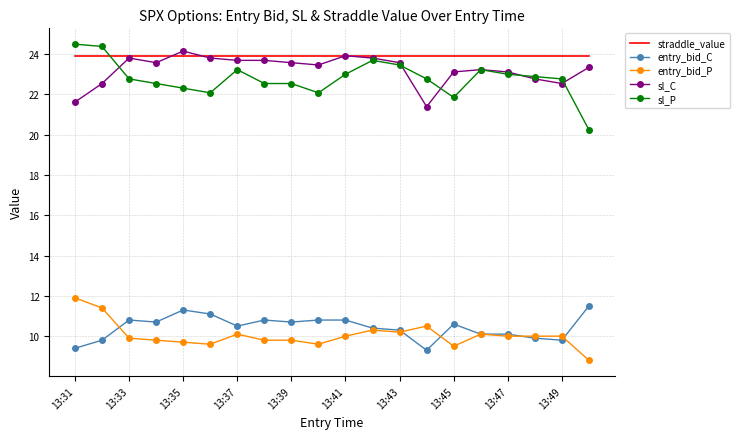

True or false: entry_bid_P and sl_P cross at least once.

False